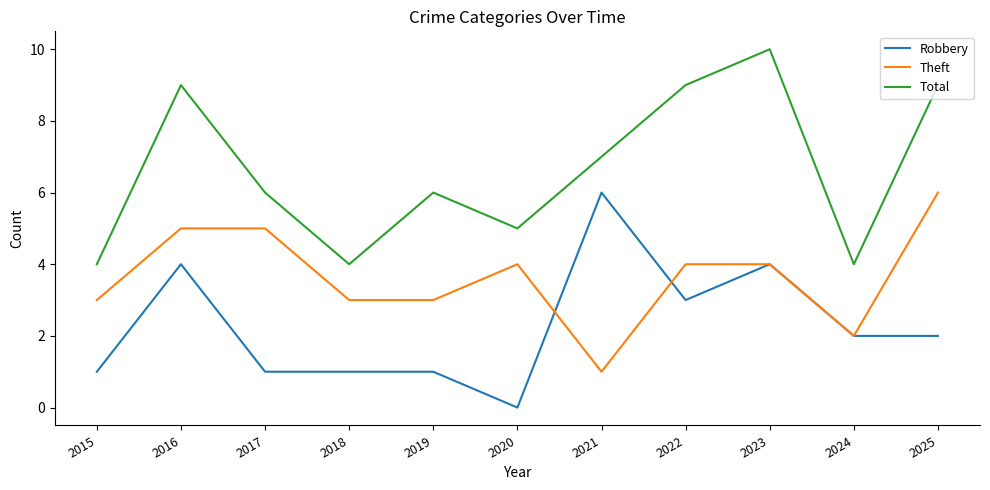

What is the highest value of the Robbery series?

6